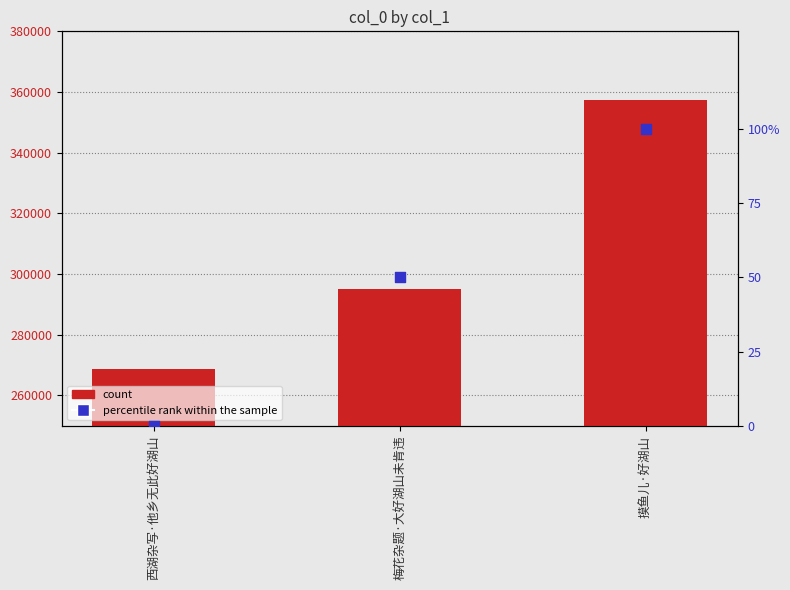

At which category is the sum across all series the highest?

摸鱼儿·好湖山